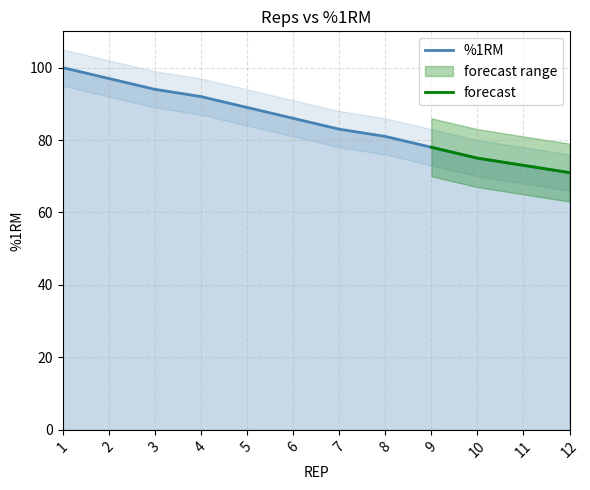

How many data points are less than 86?

6